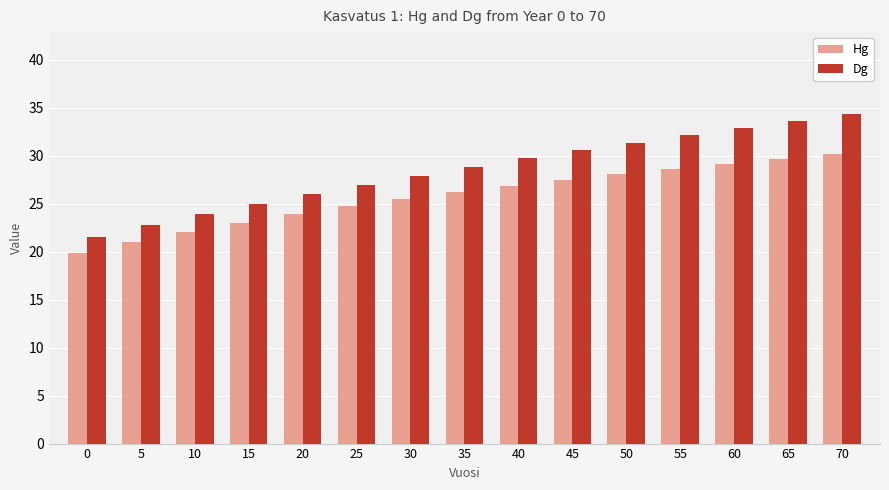

At how many categories does at least one series exceed 30?

6